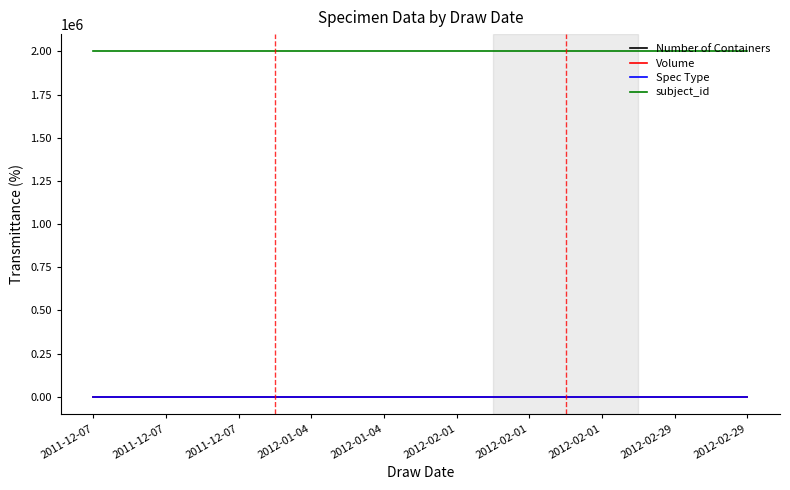

Which series has the largest range (max minus min)?

Number of Containers